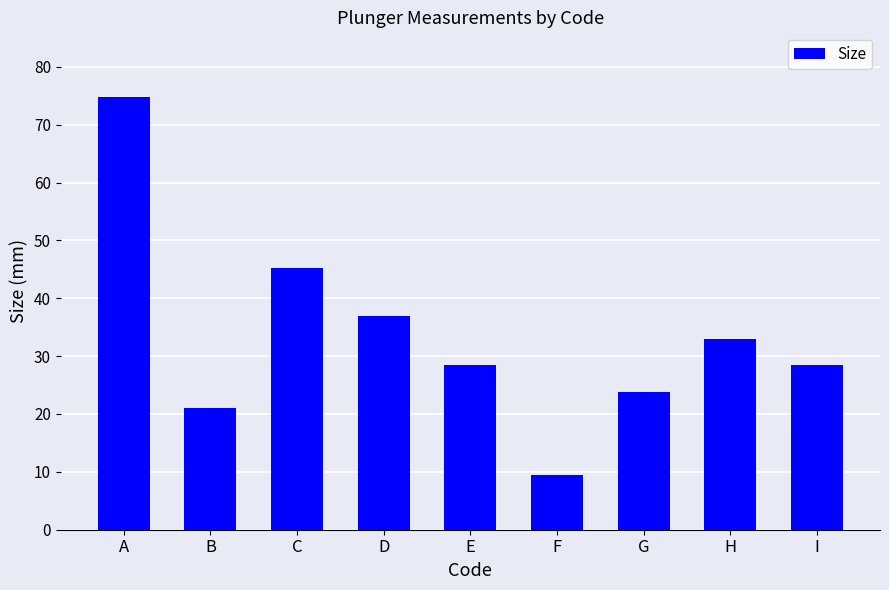

What is the value of the 5th bar from the left?

28.5